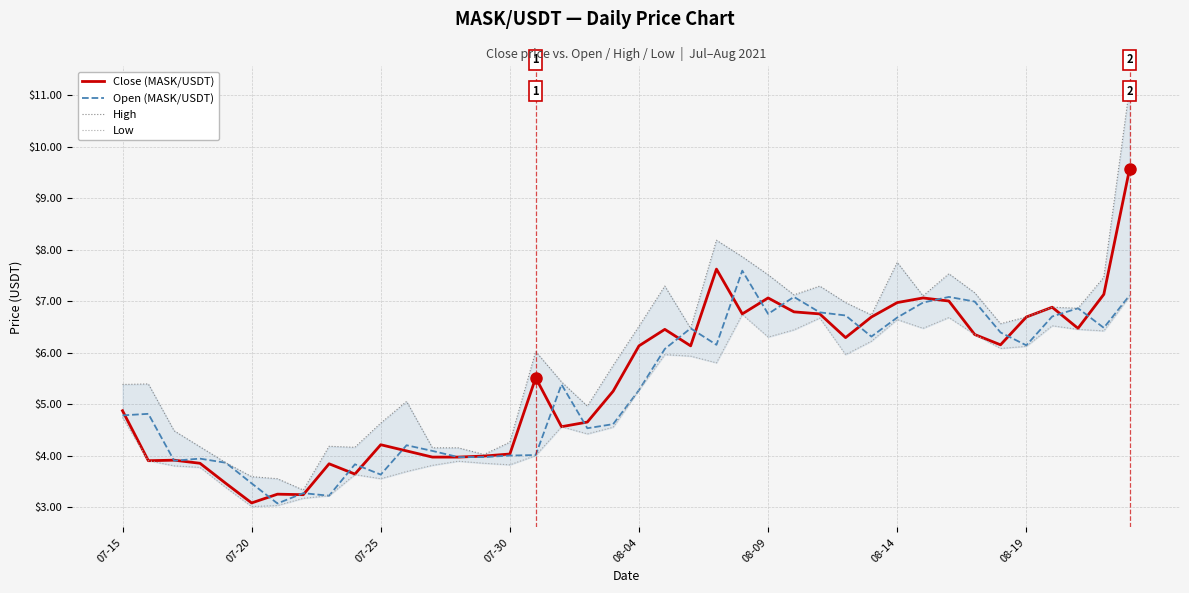

What is the highest value of the Close (MASK/USDT) series?

9.6